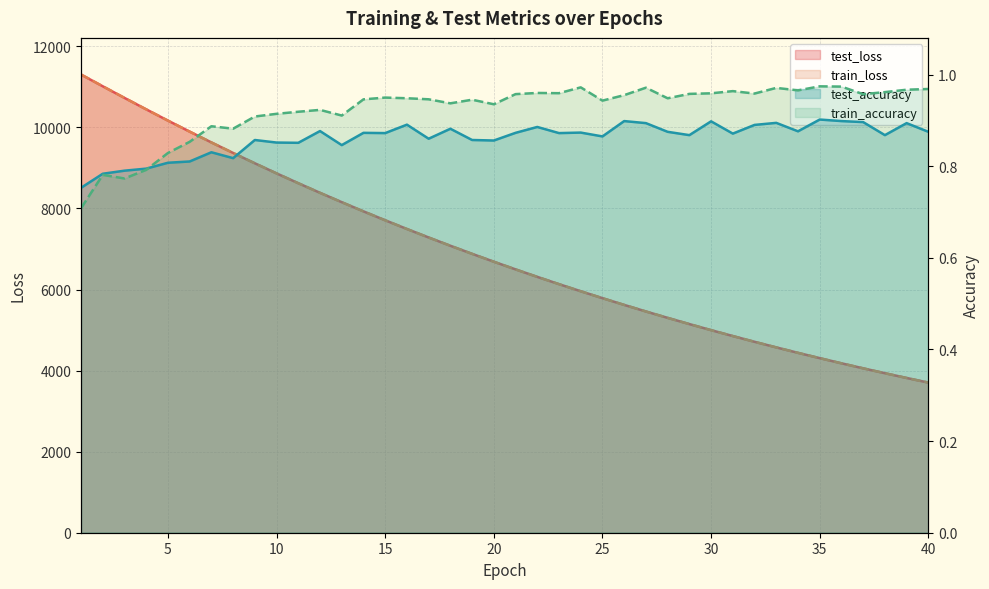

True or false: test_accuracy has a value of 0.9 at 39.

True